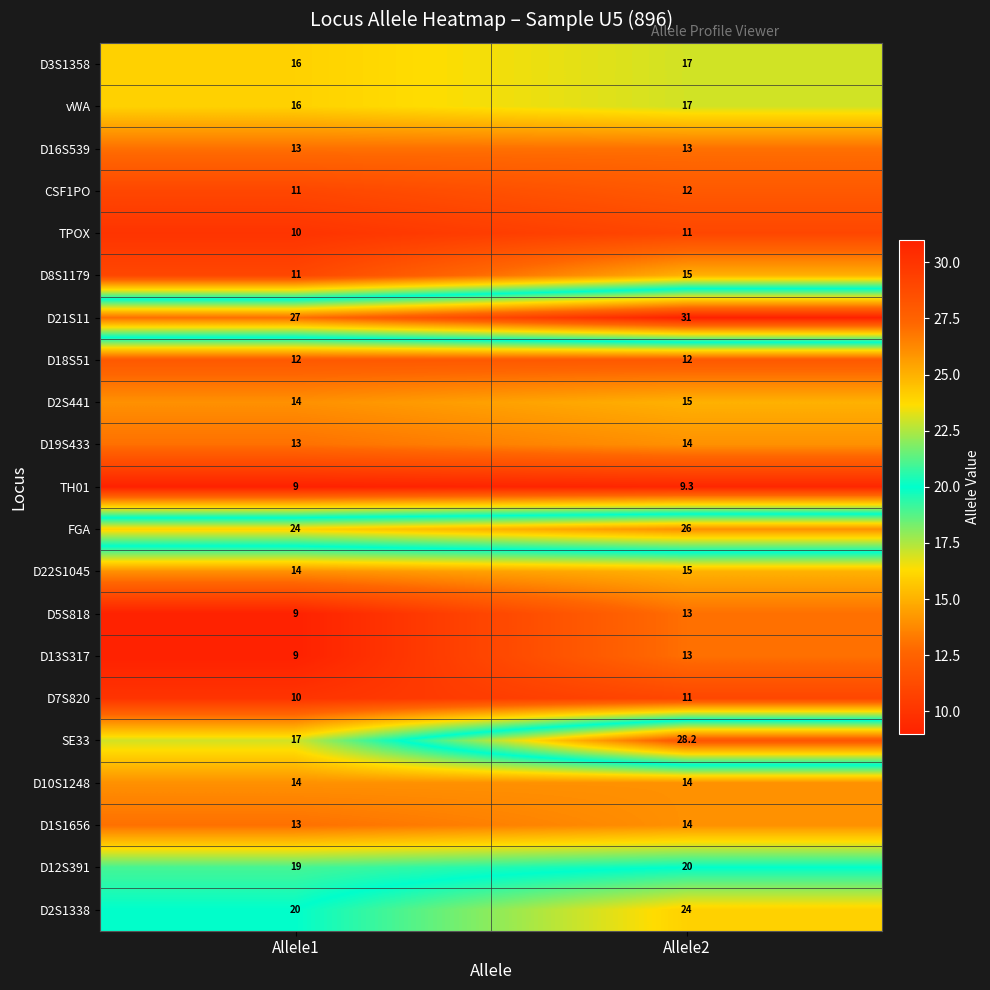

What value does the D21S11 series have at Allele2?

31.0